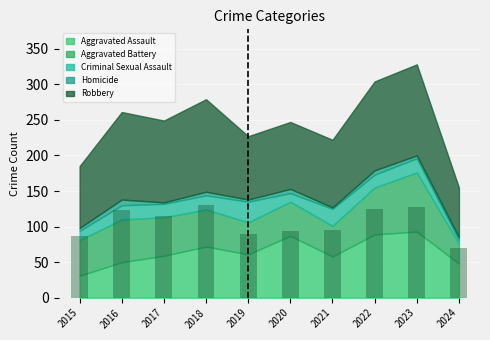

True or false: the data shows 98 at 2024.

False